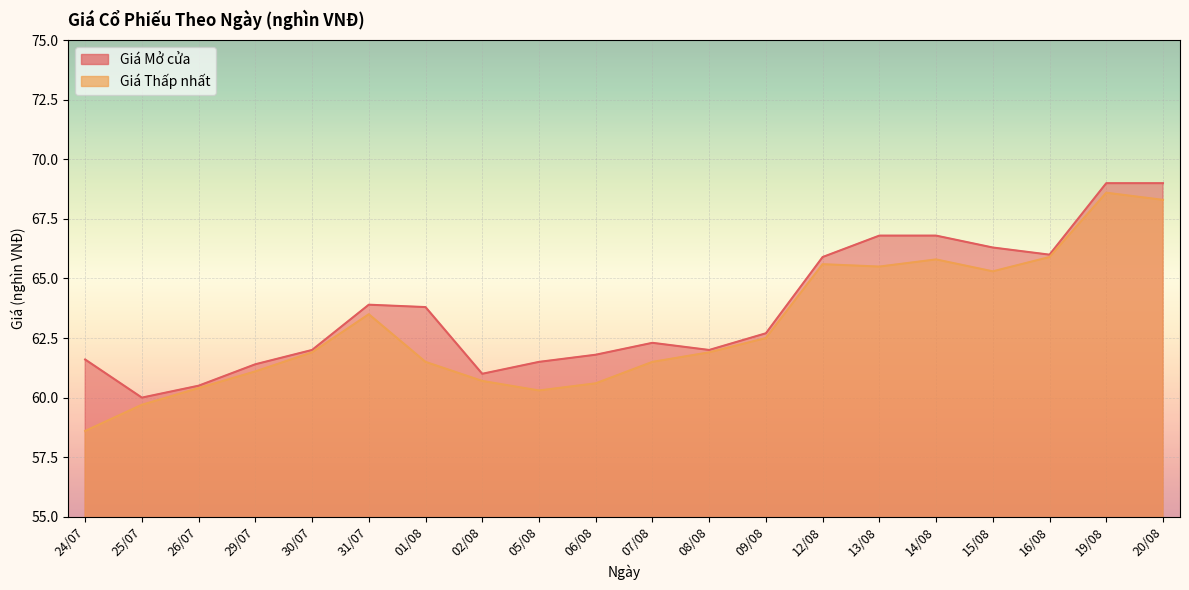

What is the label of the 17th point from the right?

29/07